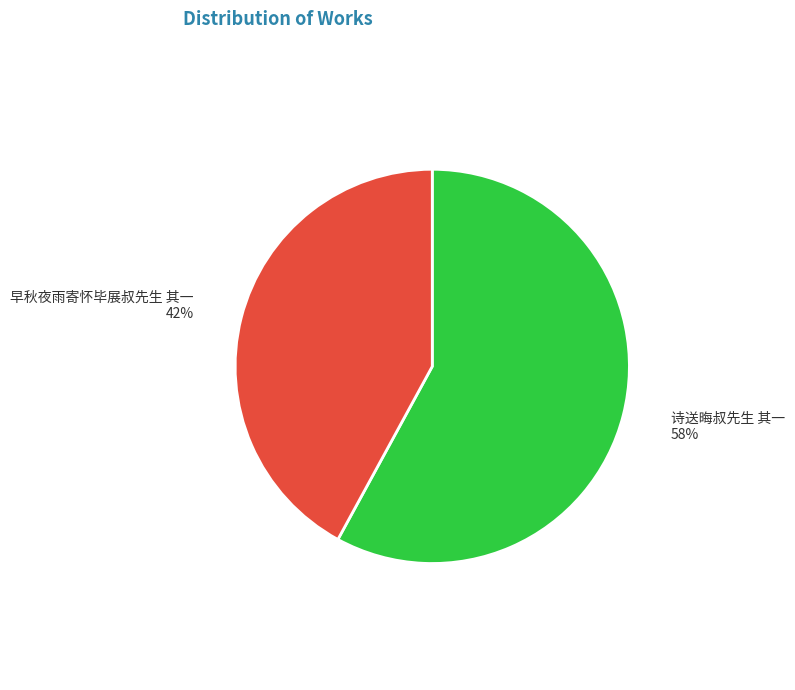

To the nearest percent, what portion does 早秋夜雨寄怀毕展叔先生 其一 represent?

42%